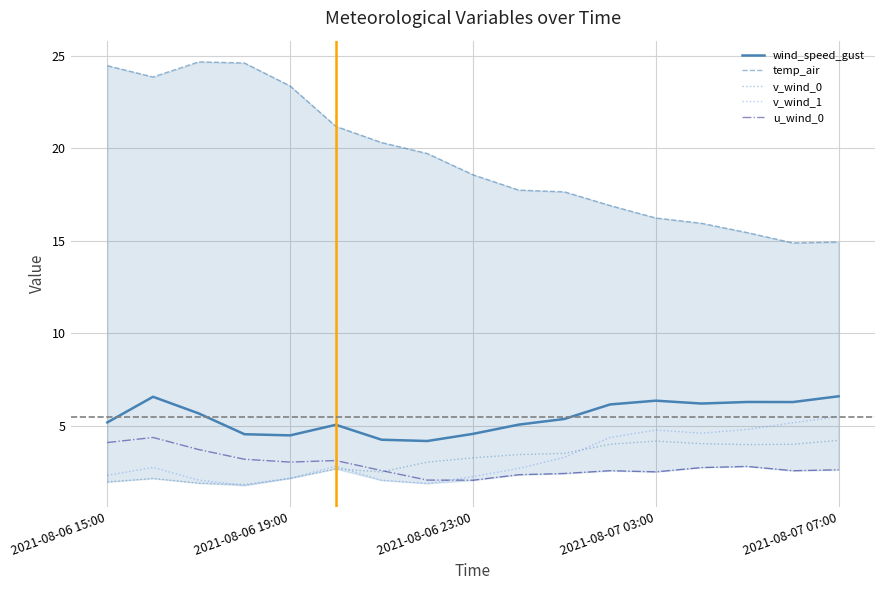

Is this an area chart (filled region under the line)?

No